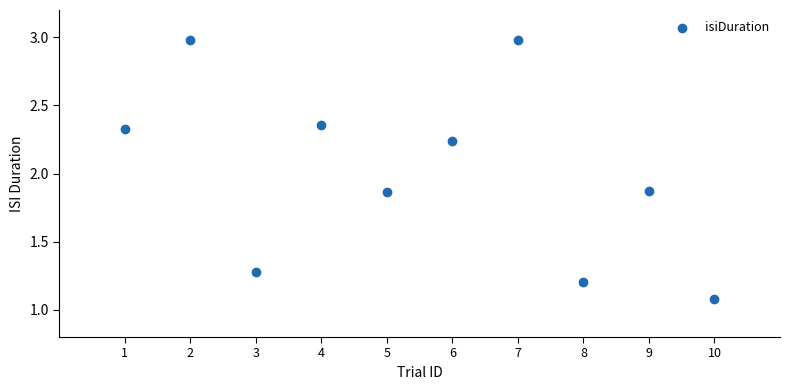

What is the average Y value?

2.0